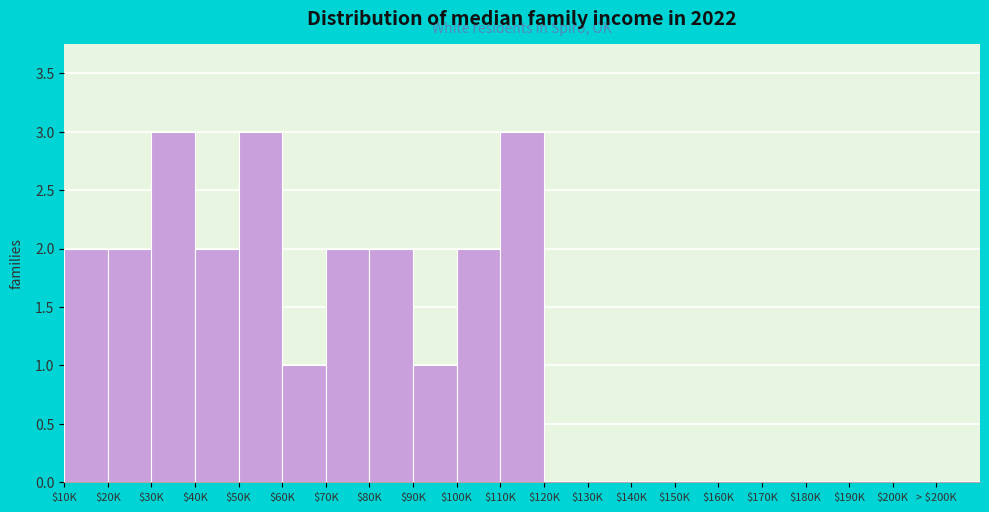

What is the maximum value shown in the chart?

3